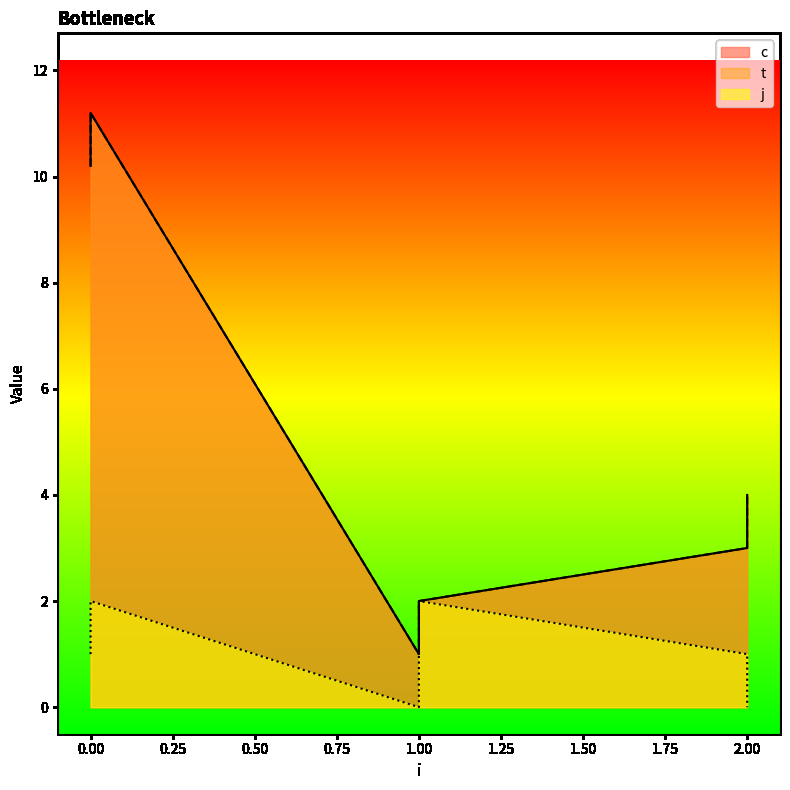

True or false: j has a value of 0.0 at 2.

True